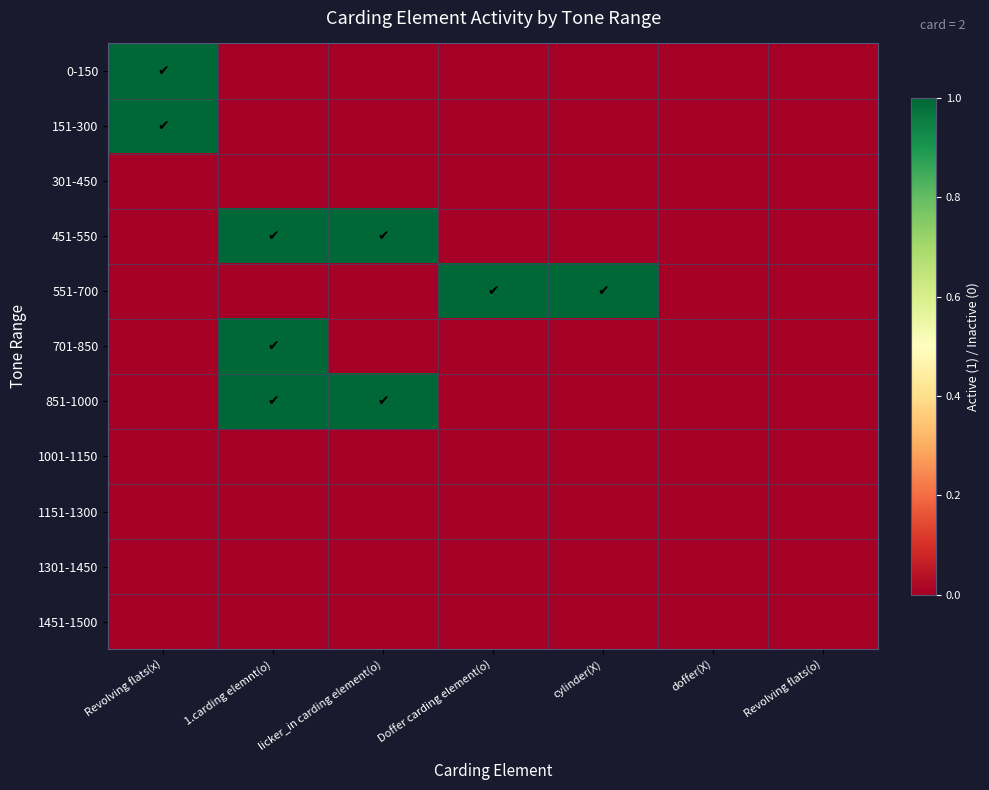

Reading right to left, transcribe all the data shown in this chart.

0-150: Revolving flats(o)=0	doffer(X)=0	cylinder(X)=0	Doffer carding element(o)=0	licker_in carding element(o)=0	1.carding elemnt(o)=0	Revolving flats(x)=1
151-300: Revolving flats(o)=0	doffer(X)=0	cylinder(X)=0	Doffer carding element(o)=0	licker_in carding element(o)=0	1.carding elemnt(o)=0	Revolving flats(x)=1
301-450: Revolving flats(o)=0	doffer(X)=0	cylinder(X)=0	Doffer carding element(o)=0	licker_in carding element(o)=0	1.carding elemnt(o)=0	Revolving flats(x)=0
451-550: Revolving flats(o)=0	doffer(X)=0	cylinder(X)=0	Doffer carding element(o)=0	licker_in carding element(o)=1	1.carding elemnt(o)=1	Revolving flats(x)=0
551-700: Revolving flats(o)=0	doffer(X)=0	cylinder(X)=1	Doffer carding element(o)=1	licker_in carding element(o)=0	1.carding elemnt(o)=0	Revolving flats(x)=0
701-850: Revolving flats(o)=0	doffer(X)=0	cylinder(X)=0	Doffer carding element(o)=0	licker_in carding element(o)=0	1.carding elemnt(o)=1	Revolving flats(x)=0
851-1000: Revolving flats(o)=0	doffer(X)=0	cylinder(X)=0	Doffer carding element(o)=0	licker_in carding element(o)=1	1.carding elemnt(o)=1	Revolving flats(x)=0
1001-1150: Revolving flats(o)=0	doffer(X)=0	cylinder(X)=0	Doffer carding element(o)=0	licker_in carding element(o)=0	1.carding elemnt(o)=0	Revolving flats(x)=0
1151-1300: Revolving flats(o)=0	doffer(X)=0	cylinder(X)=0	Doffer carding element(o)=0	licker_in carding element(o)=0	1.carding elemnt(o)=0	Revolving flats(x)=0
1301-1450: Revolving flats(o)=0	doffer(X)=0	cylinder(X)=0	Doffer carding element(o)=0	licker_in carding element(o)=0	1.carding elemnt(o)=0	Revolving flats(x)=0
1451-1500: Revolving flats(o)=0	doffer(X)=0	cylinder(X)=0	Doffer carding element(o)=0	licker_in carding element(o)=0	1.carding elemnt(o)=0	Revolving flats(x)=0